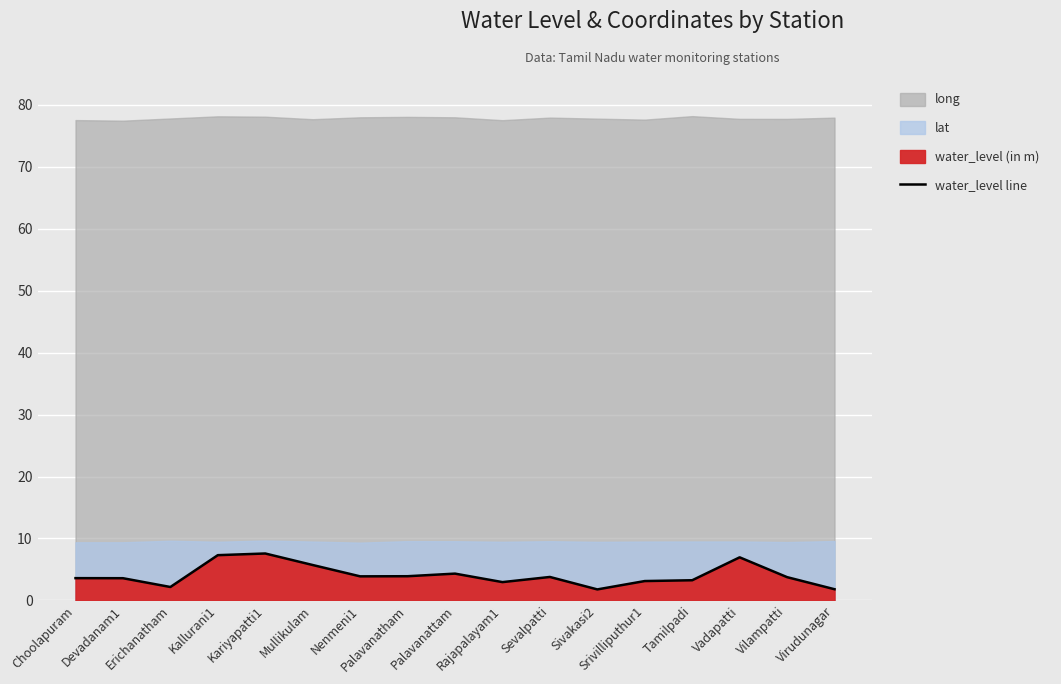

Reading right to left, transcribe all the data shown in this chart.

Virudunagar=1.8	Vilampatti=3.8	Vadapatti=7.0	Tamilpadi=3.2	Srivilliputhur1=3.1	Sivakasi2=1.8	Sevalpatti=3.8	Rajapalayam1=3.0	Palavanattam=4.3	Palavanatham=3.9	Nenmeni1=3.9	Mullikulam=5.7	Kariyapatti1=7.6	Kallurani1=7.3	Erichanatham=2.2	Devadanam1=3.6	Choolapuram=3.6